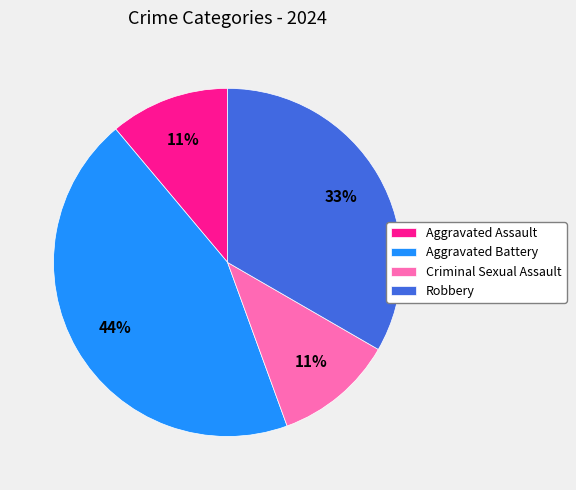

What is the largest slice in the pie chart?

Aggravated Battery